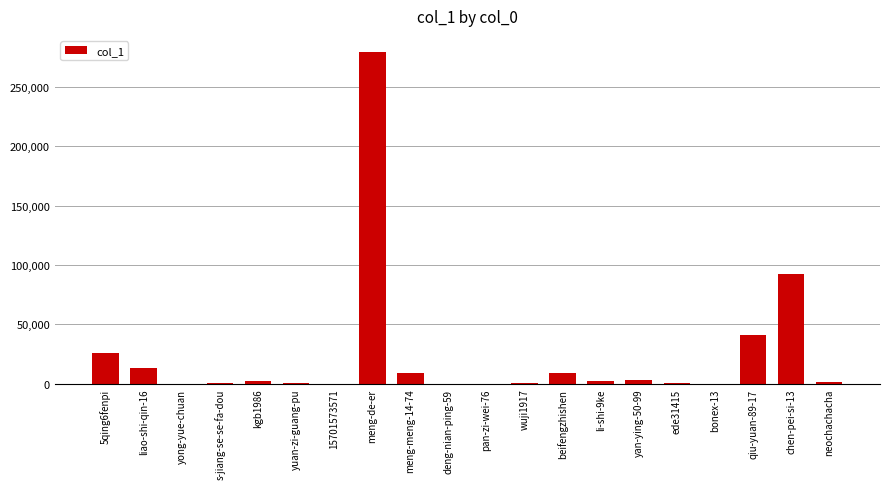

The value at meng-de-er is 446166. True or false?

False